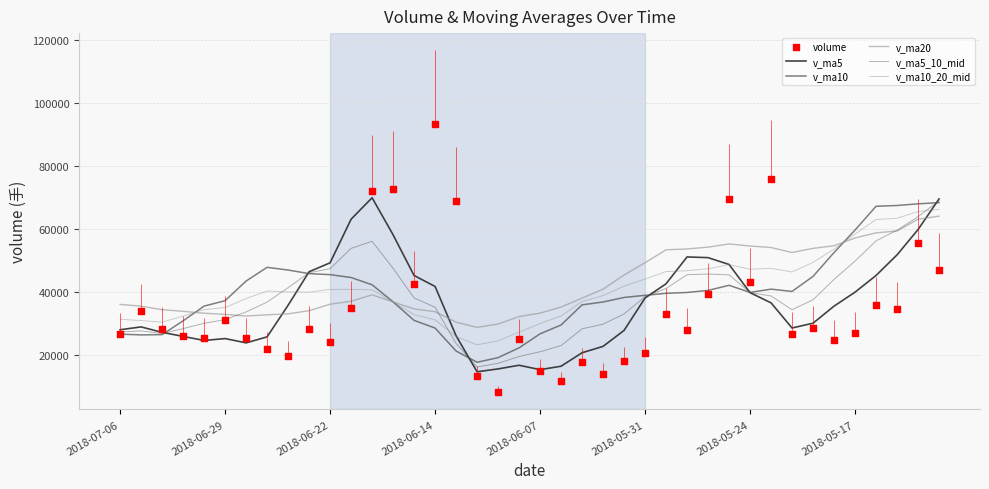

What is the total value across all series at 2018-05-17?

291768.0